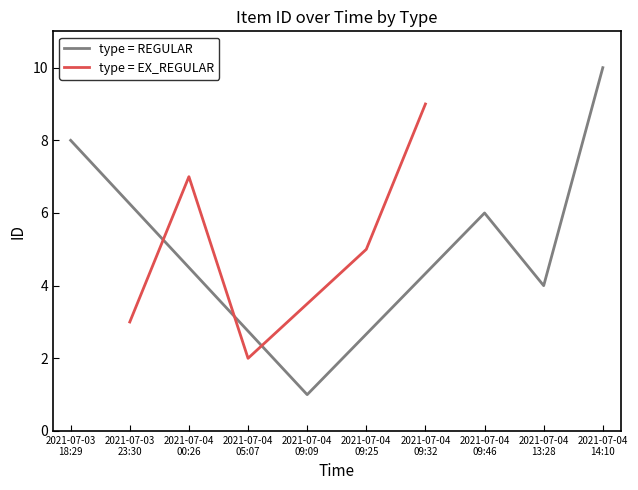

What is the highest value of the type = REGULAR series?

10